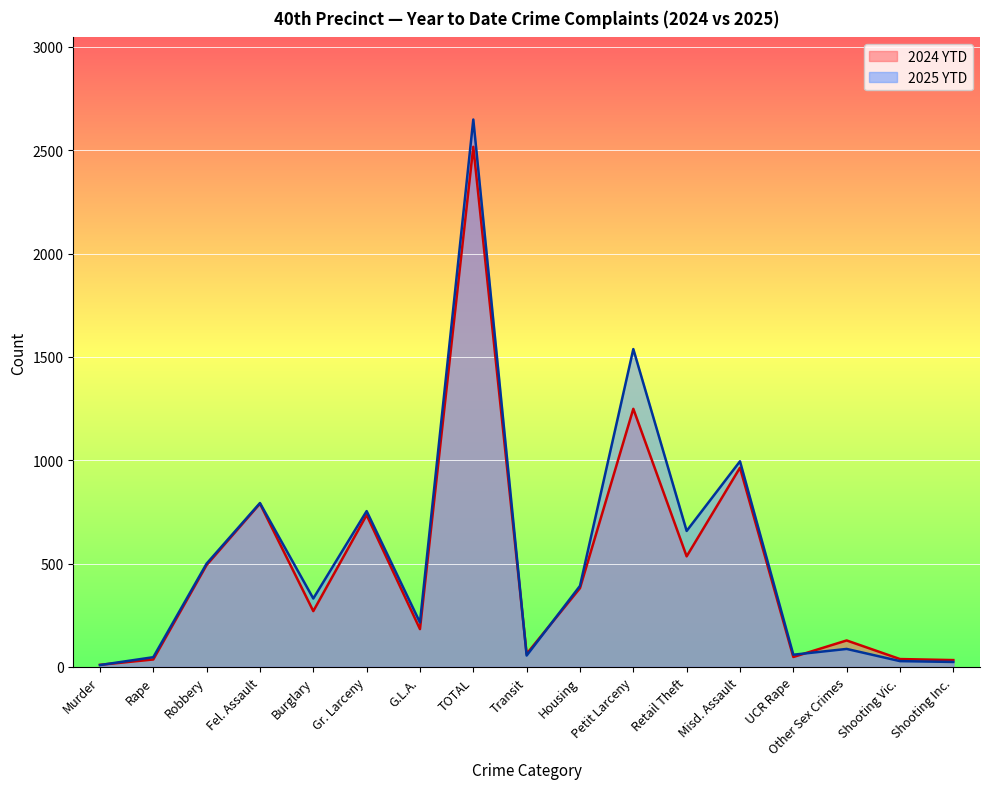

What is the label of the 16th point from the left?

Shooting Vic.